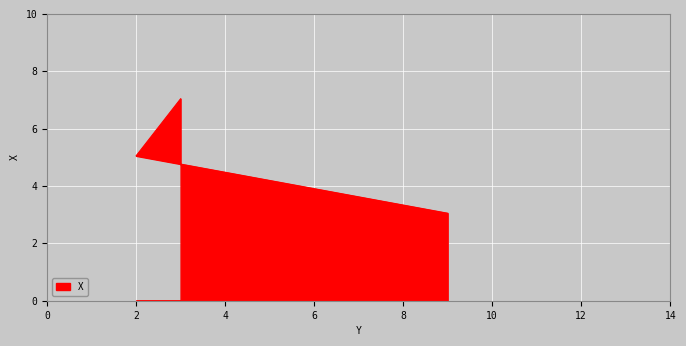

List the labels in order of value, smallest first.

9, 2, 3